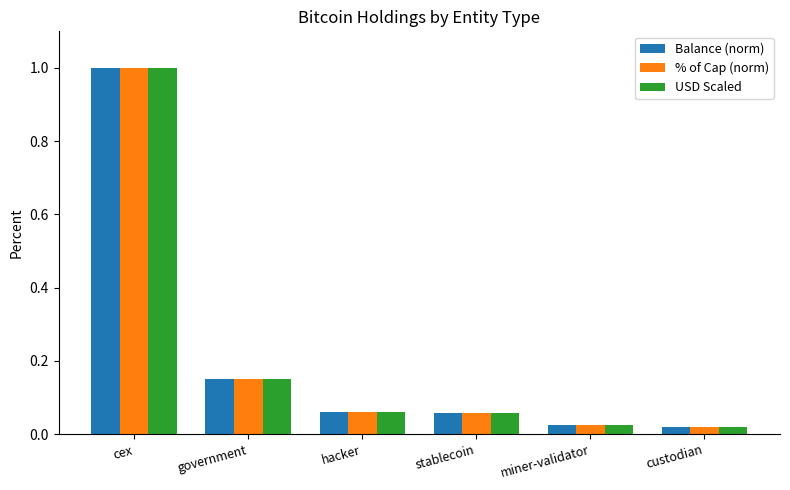

At how many categories does at least one series exceed 0?

6